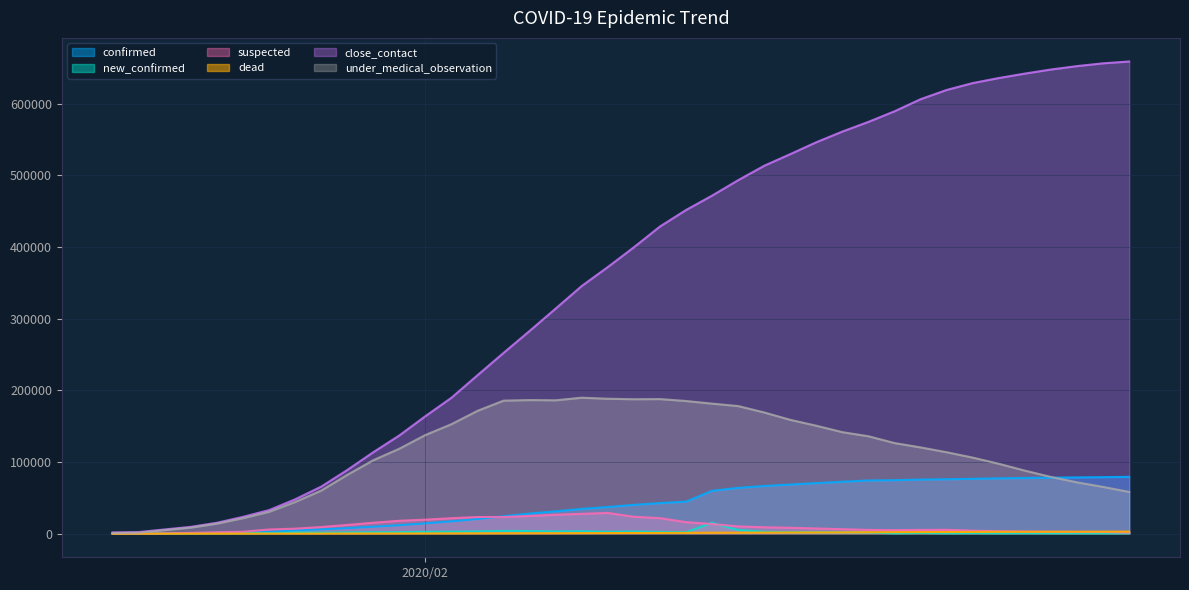

Which series has the widest spread of values?

close_contact